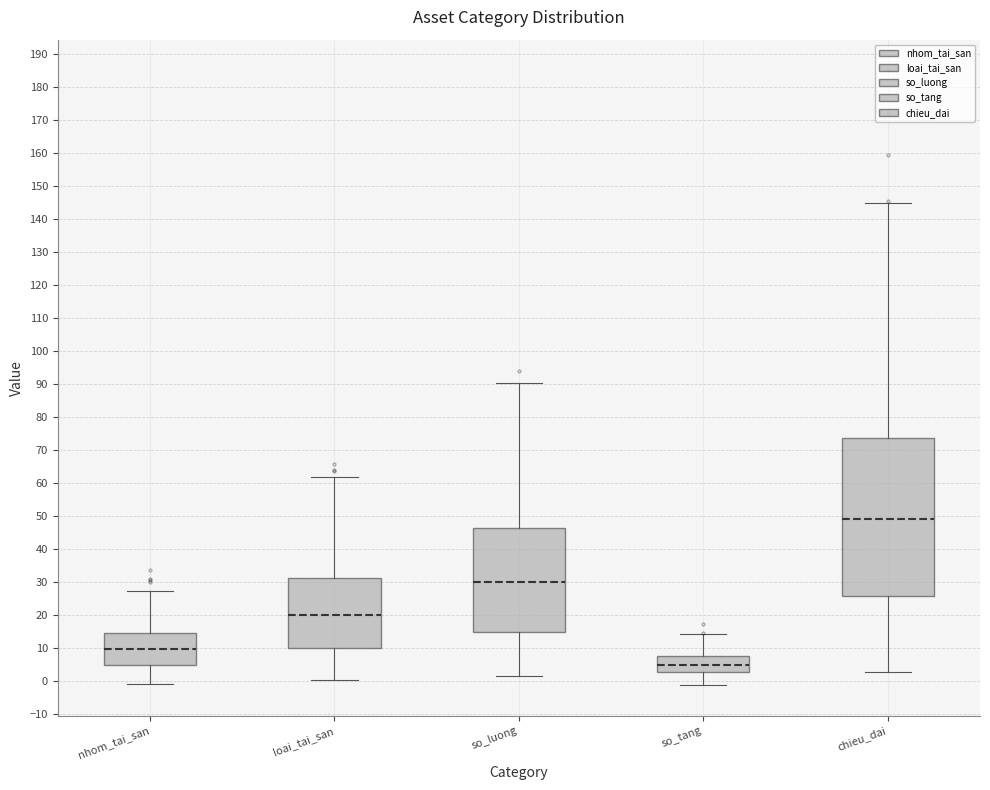

Comparing the boxes themselves (not the whiskers), which one is the tallest?

chieu_dai